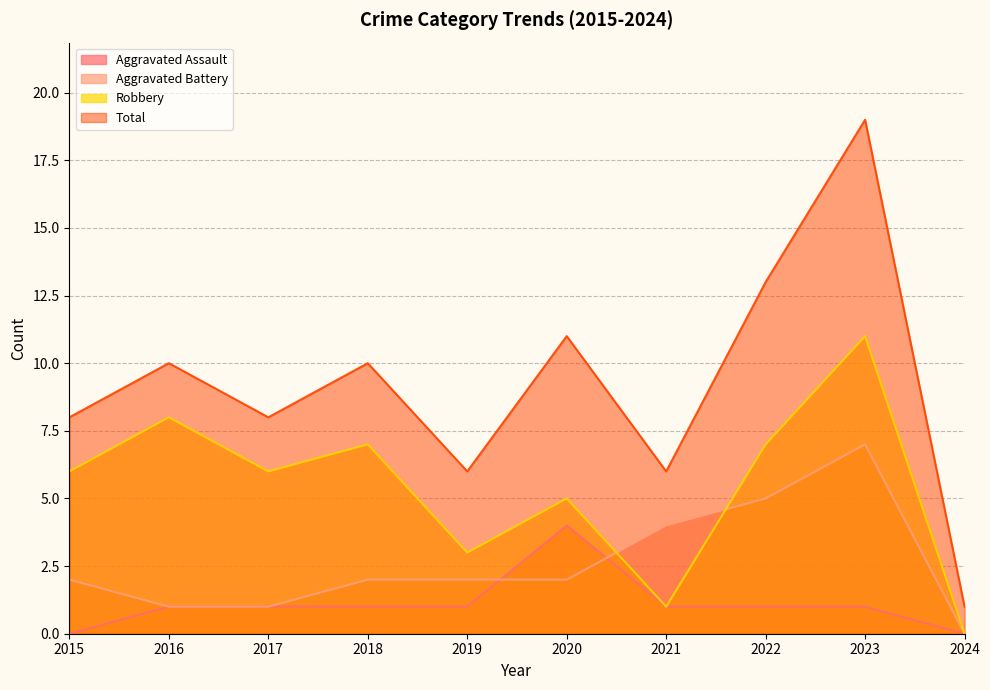

Rank the series by their maximum value, from lowest to highest.

Aggravated Assault, Aggravated Battery, Robbery, Total